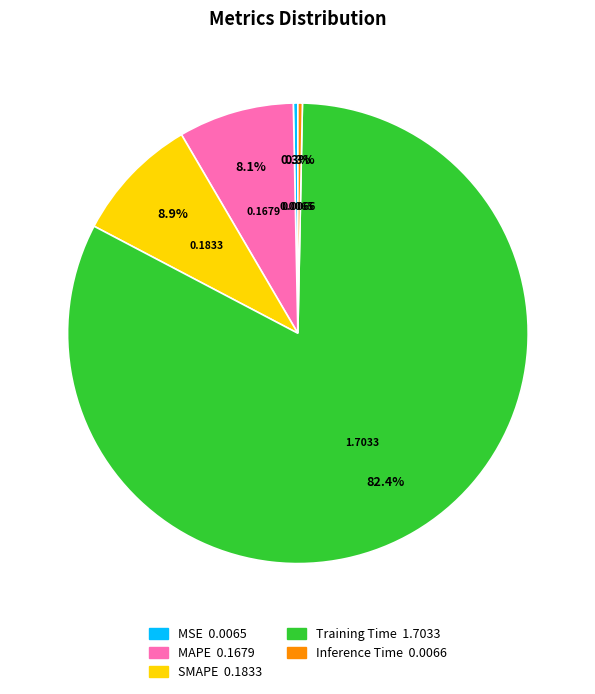

The Training Time slice represents 82% of the pie. True or false?

True